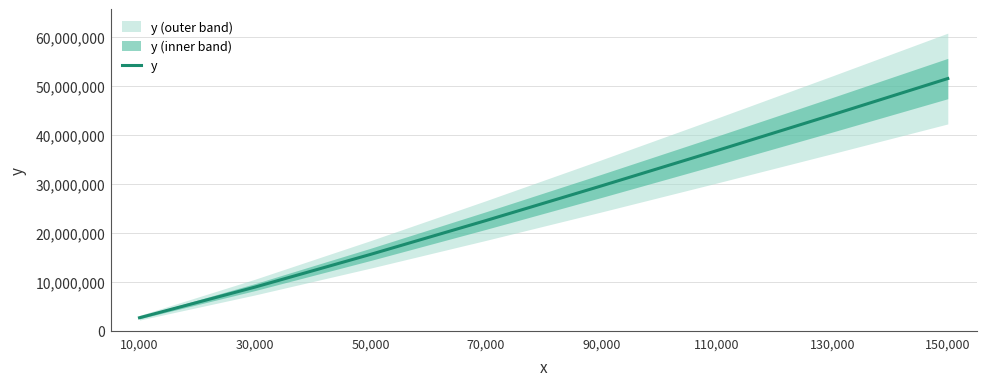

Does the chart display data point markers on the line(s)?

No